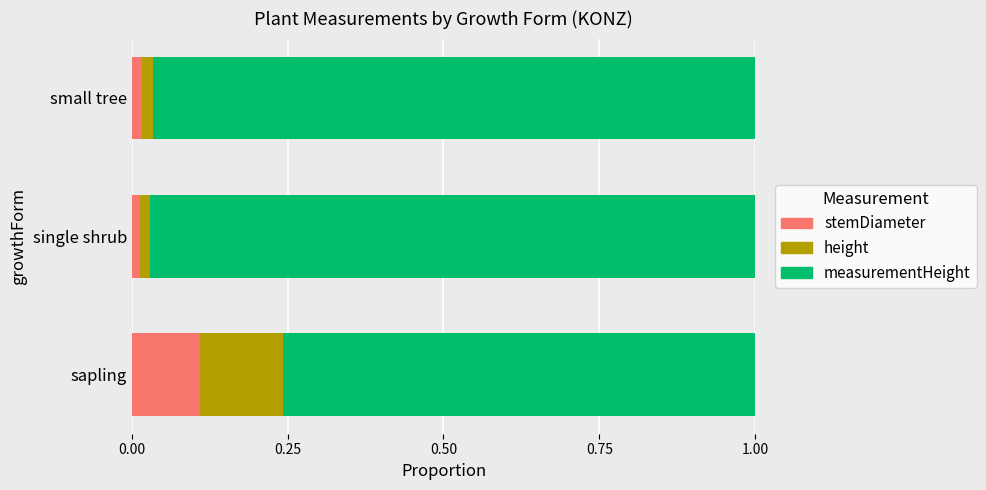

Count the stemDiameter values in the range 0 to 1.

3